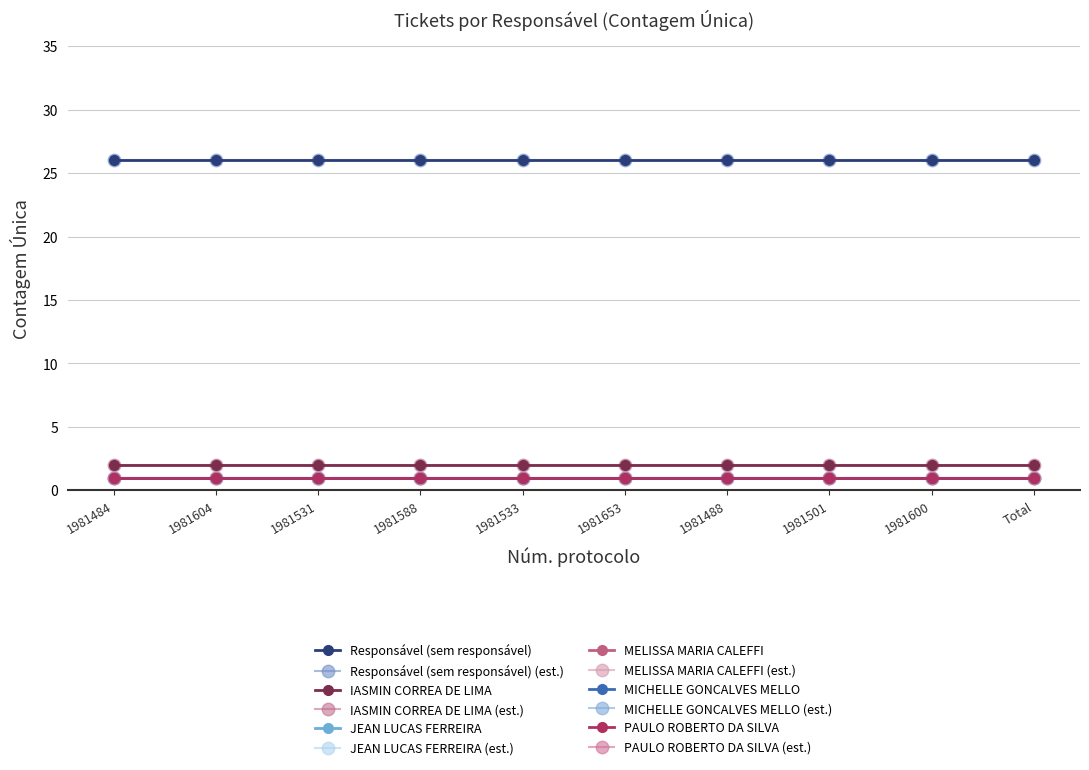

True or false: PAULO ROBERTO DA SILVA has more than 0 interior local peaks.

False